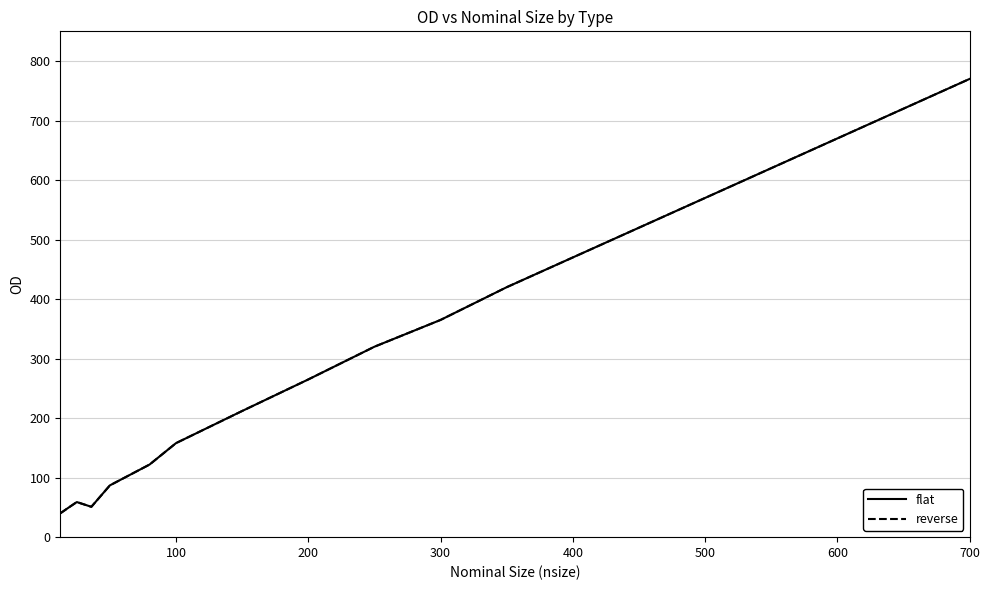

True or false: reverse has more than 0 points higher than both neighbors.

True